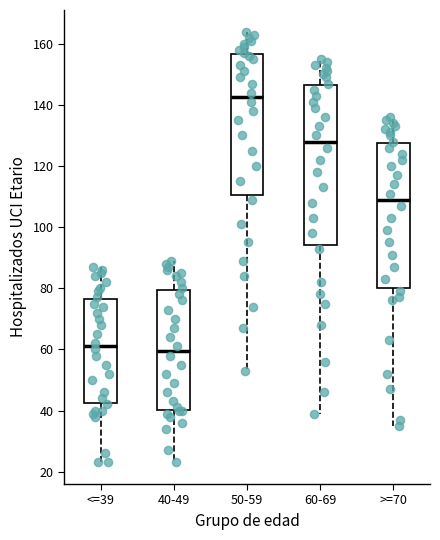

Reading left to right, read every box against the y-axis: the position of its median line, the range the box covers, and the ends of its whiskers. The values are not printed on the chart, so give them approximately, as read against the axis.

<=39: median 62, box 42 to 76, whiskers 24 to 88
40-49: median 60, box 40 to 80, whiskers 24 to 90
50-59: median 142, box 110 to 156, whiskers 54 to 164
60-69: median 128, box 94 to 146, whiskers 40 to 156
>=70: median 110, box 80 to 128, whiskers 36 to 136